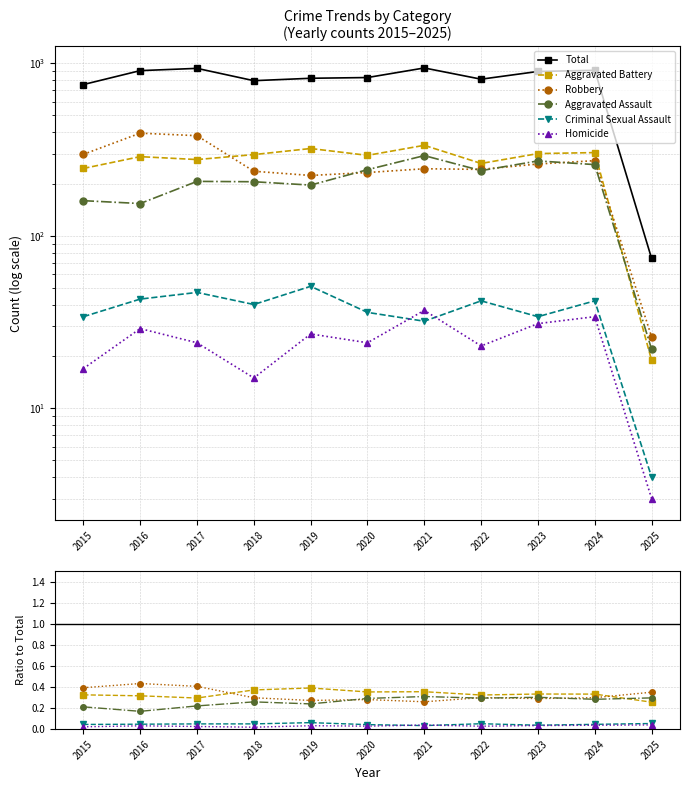

True or false: Robbery and Criminal Sexual Assault intersect in this chart.

False